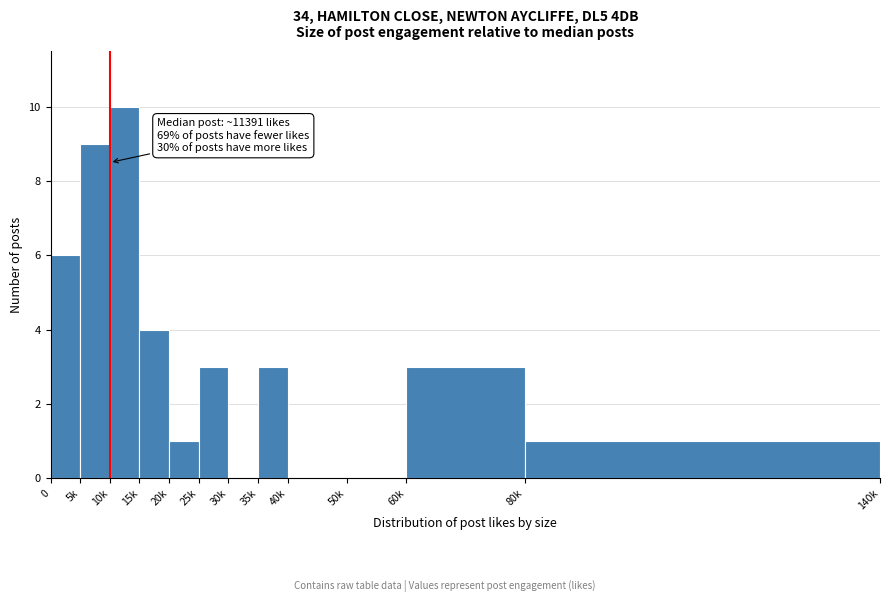

Reading right to left, list all the values displayed in this chart.

80k=1	60k=3	50k=0	40k=0	35k=3	30k=0	25k=3	20k=1	15k=4	10k=10	5k=9	0=6